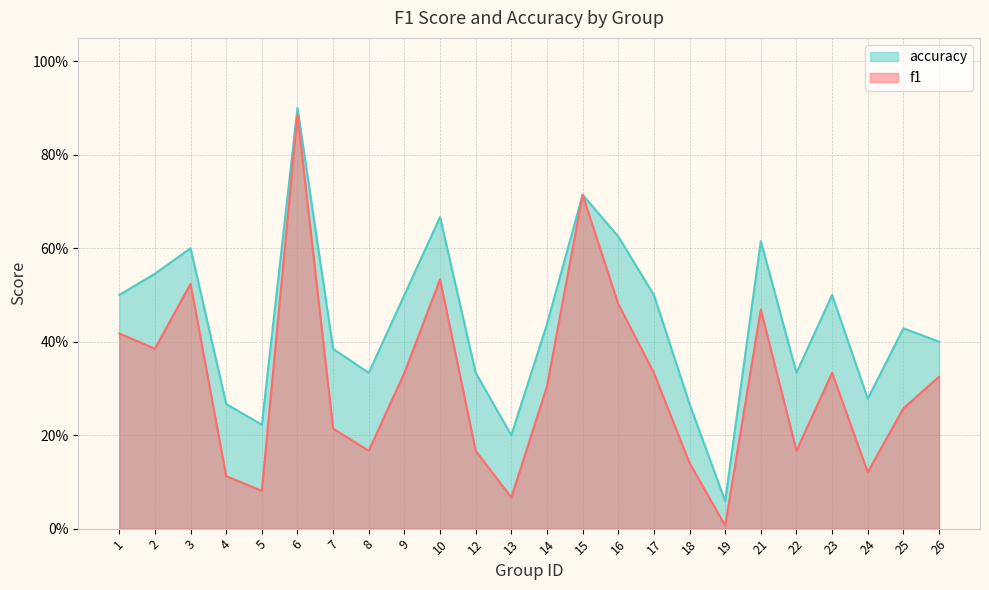

At which category is the sum across all series the highest?

6